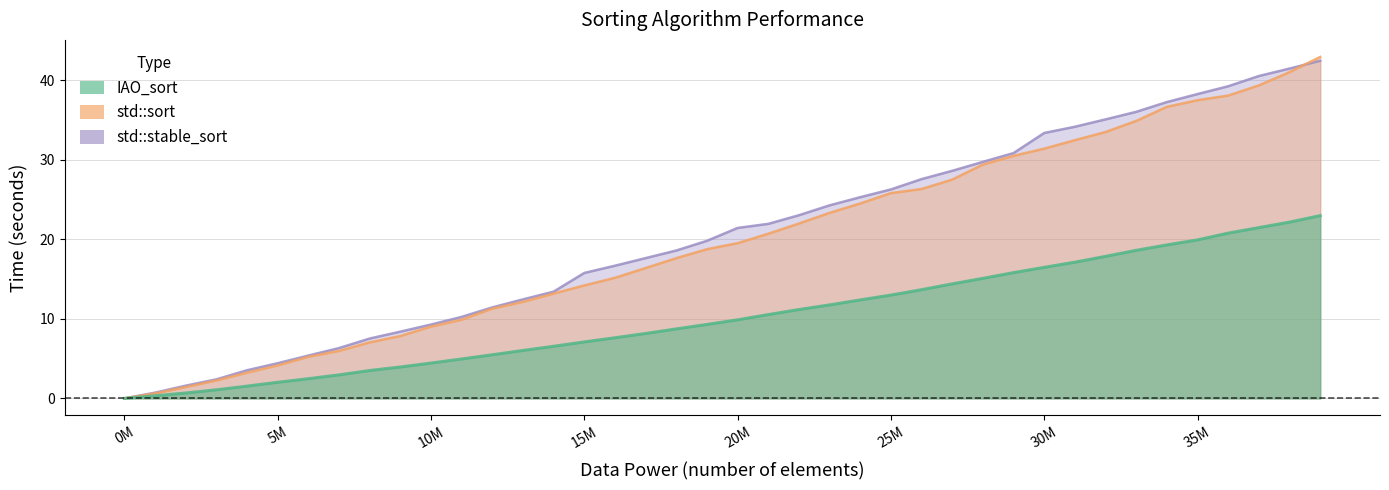

What is the sum of the IAO_sort values at 3000000 and 25000000?

14.1